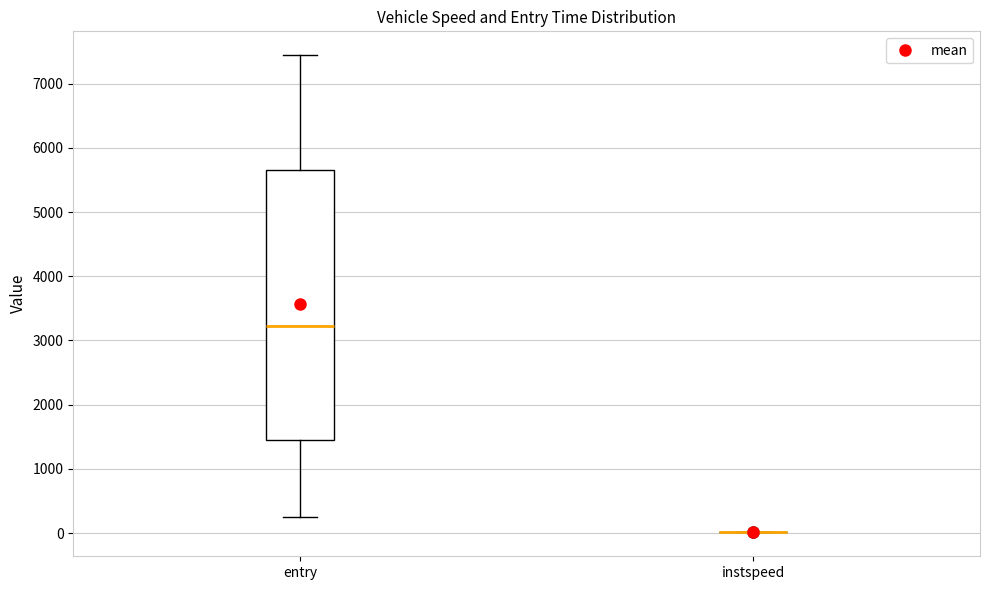

Reading left to right, transcribe this box plot: for each box, give where its median line is, the range the box spans, and where its two whiskers end, as read against the y-axis. The values are not printed on the chart, so give them approximately, as read against the axis.

entry: median 3200, box 1500 to 5700, whiskers 300 to 7400
instspeed: box collapsed to a line at 0, whiskers 0 to 0